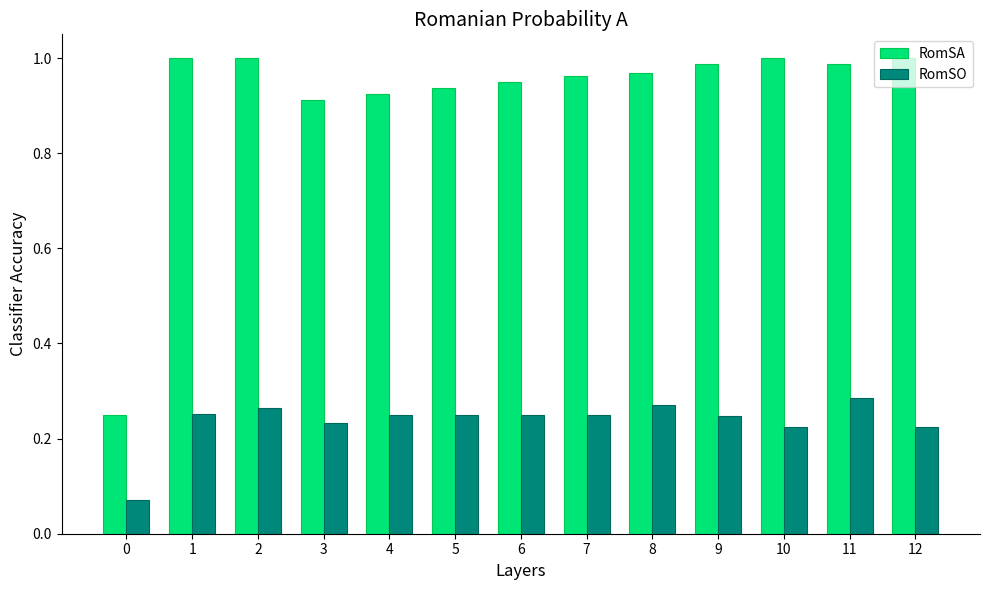

The value of RomSO at 8 is 0.4. True or false?

False